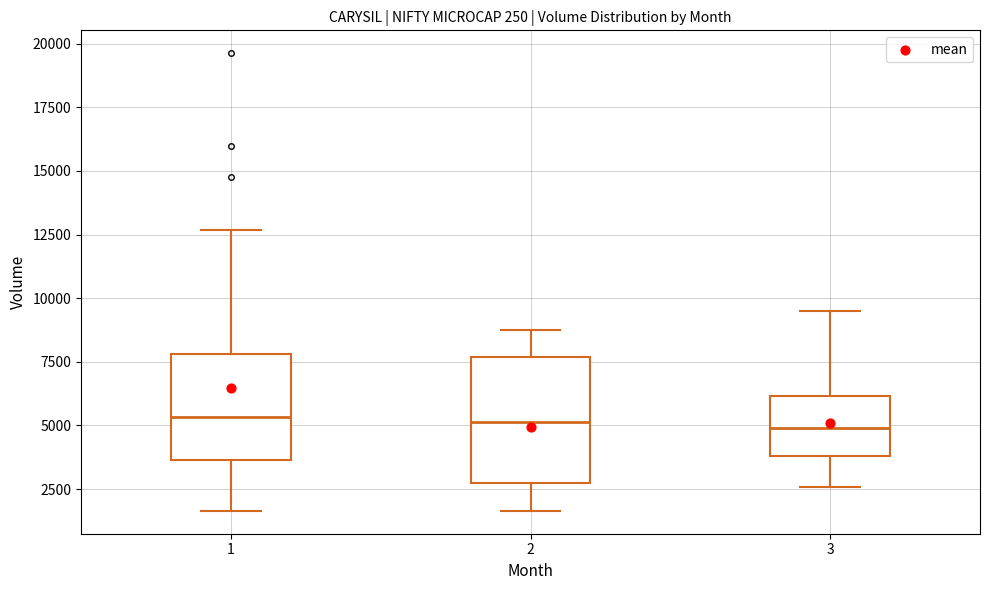

Reading left to right, transcribe this box plot: for each box, give where its median line is, the range the box spans, and where its two whiskers end, as read against the y-axis. The values are not printed on the chart, so give them approximately, as read against the axis.

1: median 5500, box 3500 to 8000, whiskers 1500 to 12500
2: median 5000, box 2500 to 7500, whiskers 1500 to 8500
3: median 5000, box 4000 to 6000, whiskers 2500 to 9500